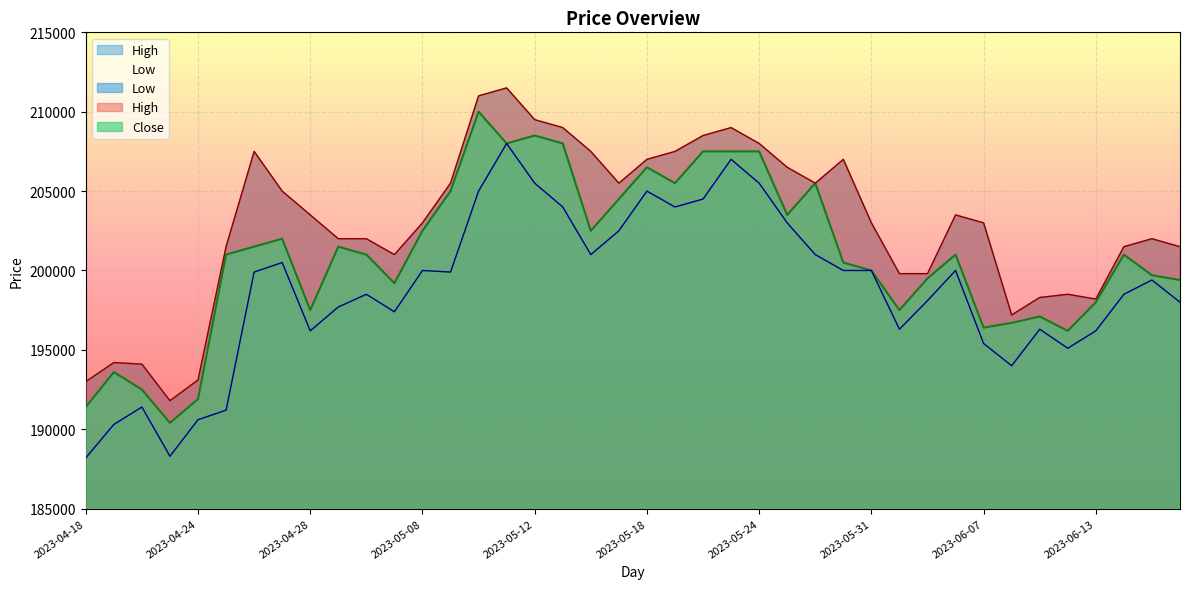

What is the sum of all Low values?

7953400